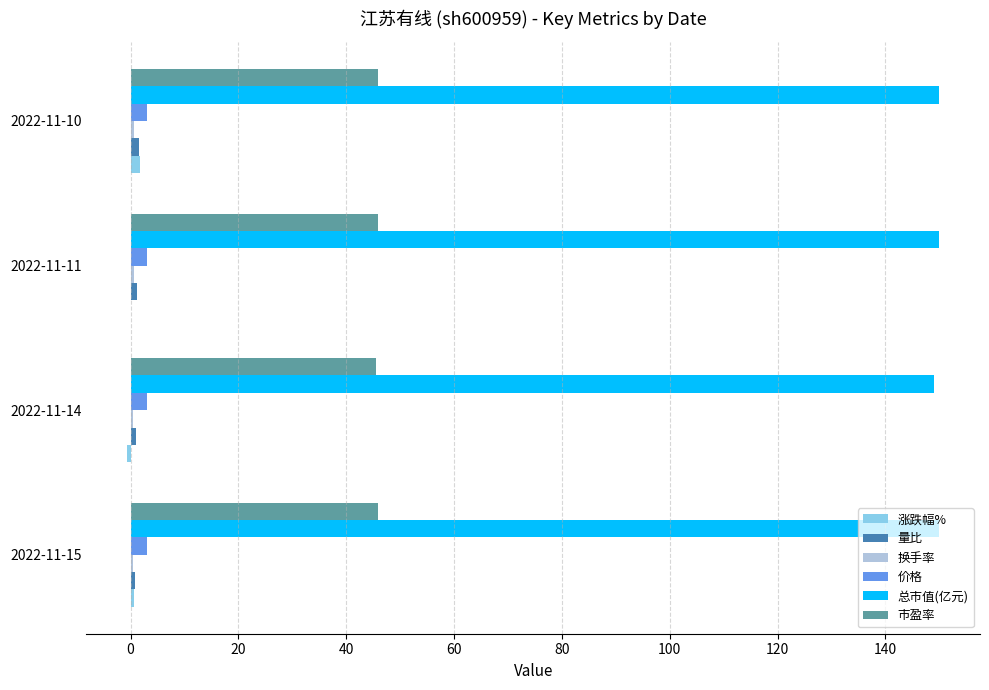

How many 涨跌幅% values are between 0 and 1?

2